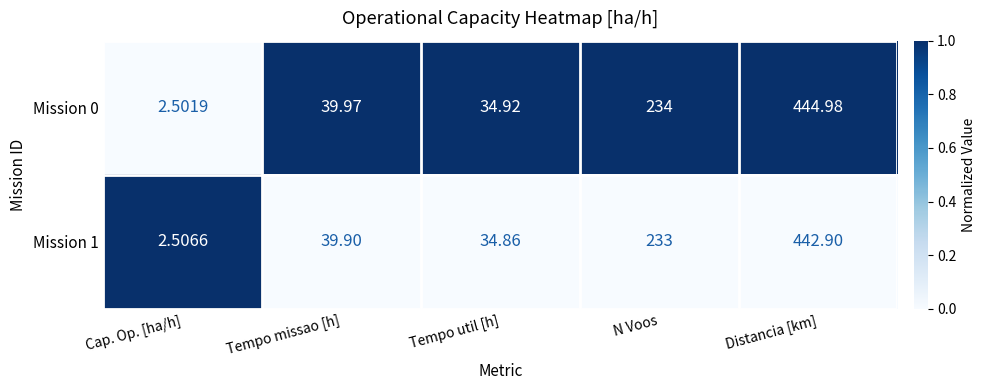

At which category is the sum across all series the highest?

Distancia [km]